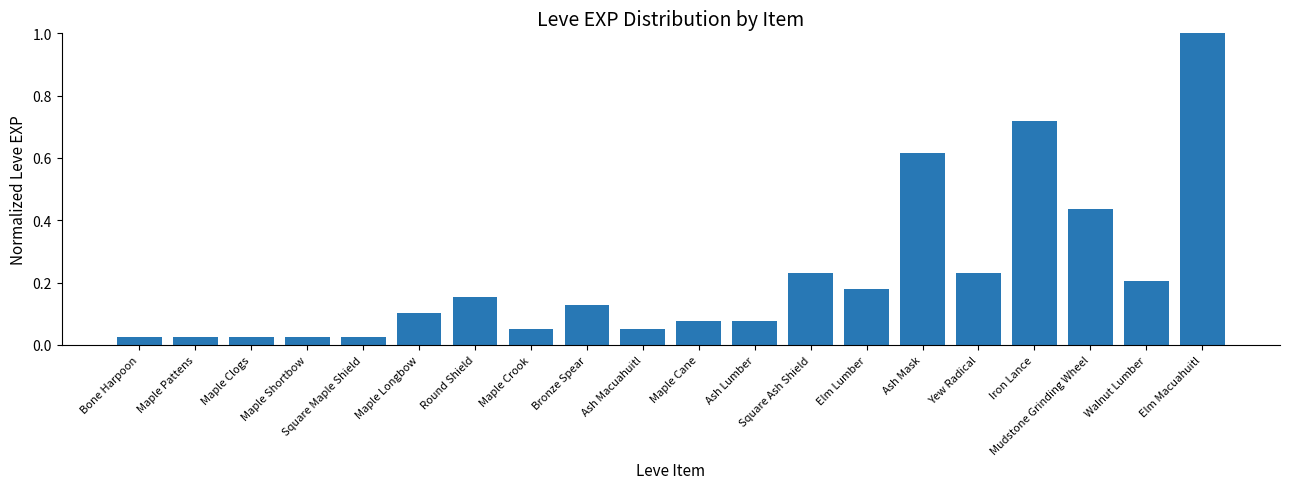

What is the greatest value displayed?

1.0